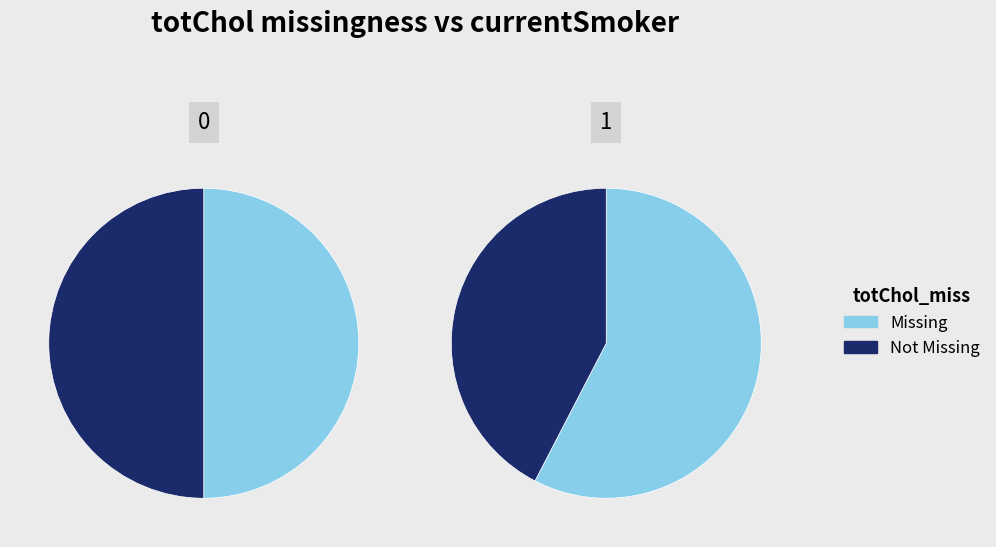

To the nearest percent, what is the combined percentage of 1 and 0?

100%